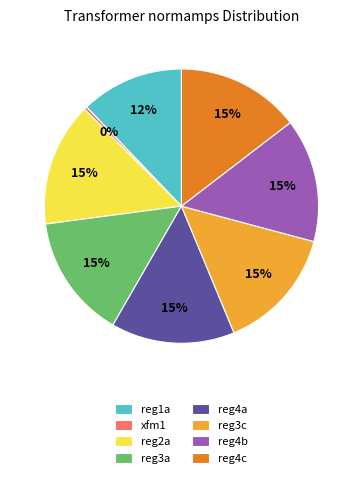

Which category has the smallest portion of the pie?

xfm1